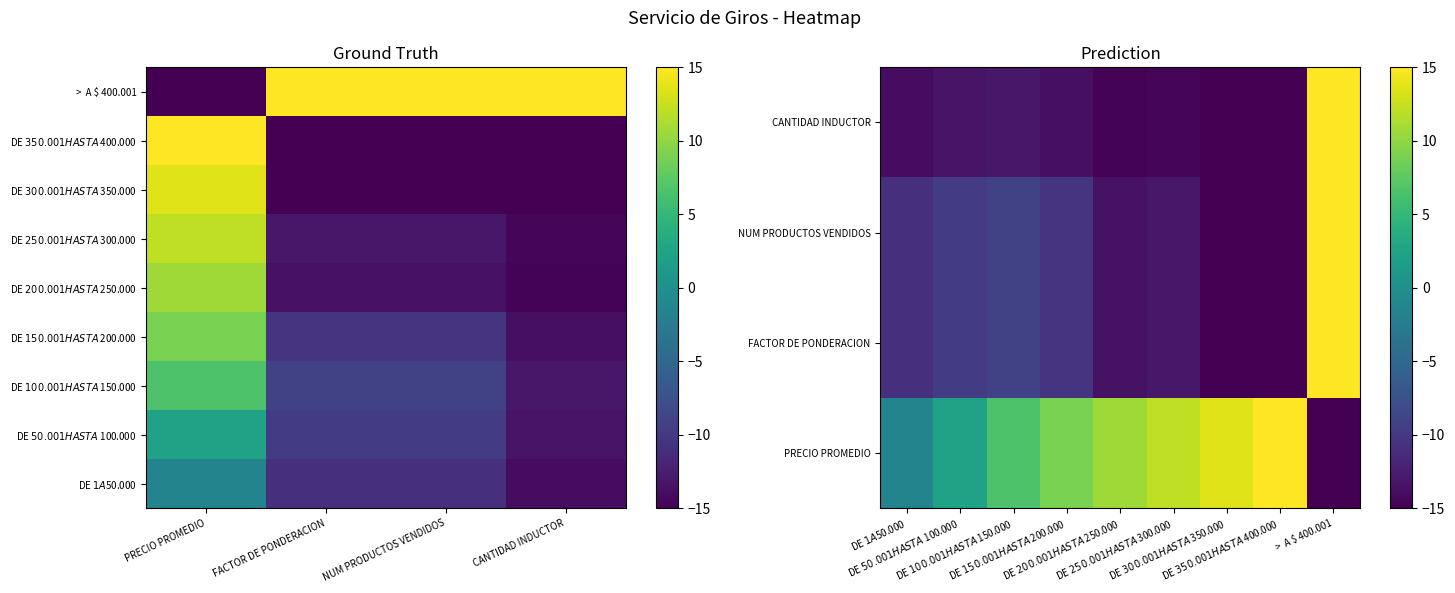

What is the sum of the DE $ 200.001 HASTA $ 250.000 values at PRECIO PROMEDIO and FACTOR DE PONDERACION?

-1.0